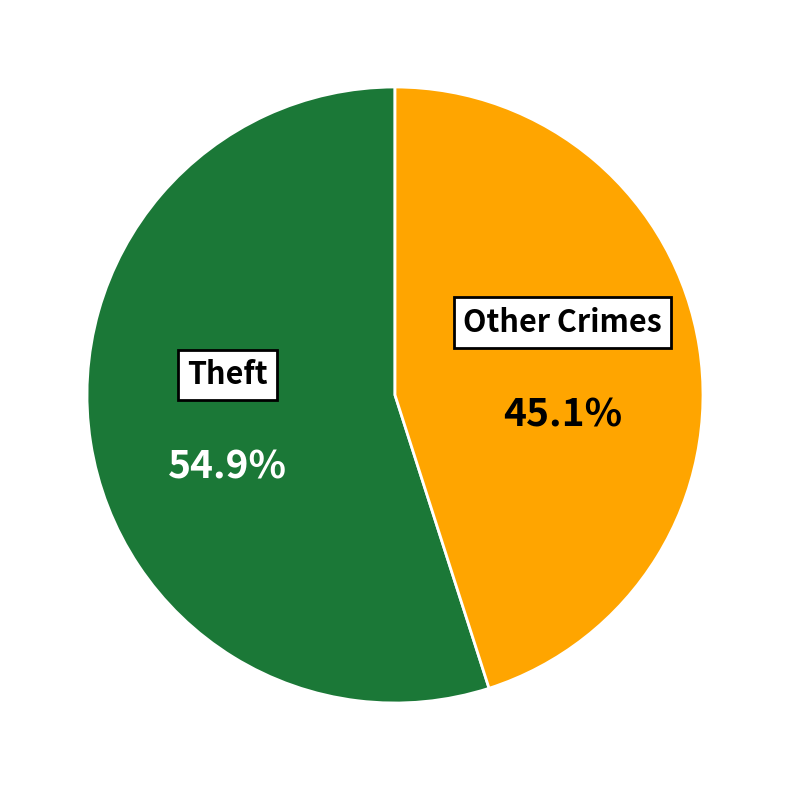

Does any single category account for the majority?

Yes